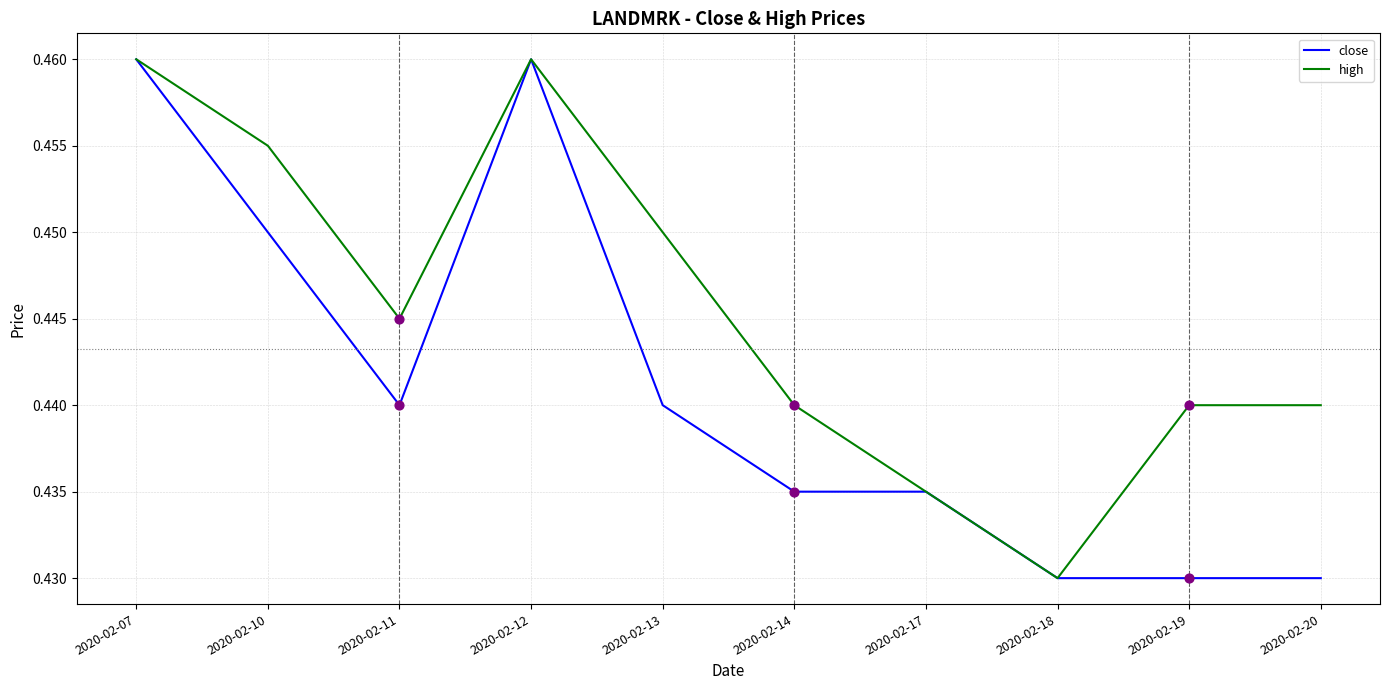

Is the value of close at 2020-02-14 greater than the value of high at 2020-02-14?

No